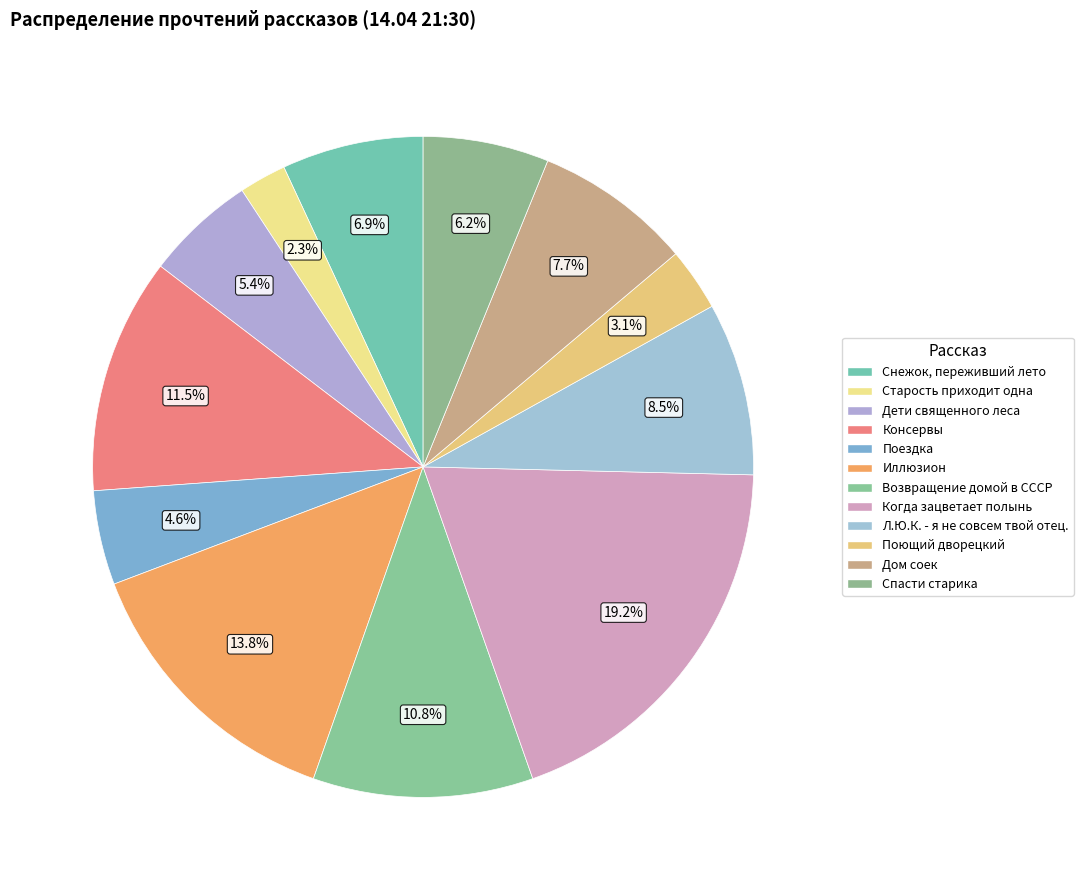

Which slice is the smallest?

Старость приходит одна